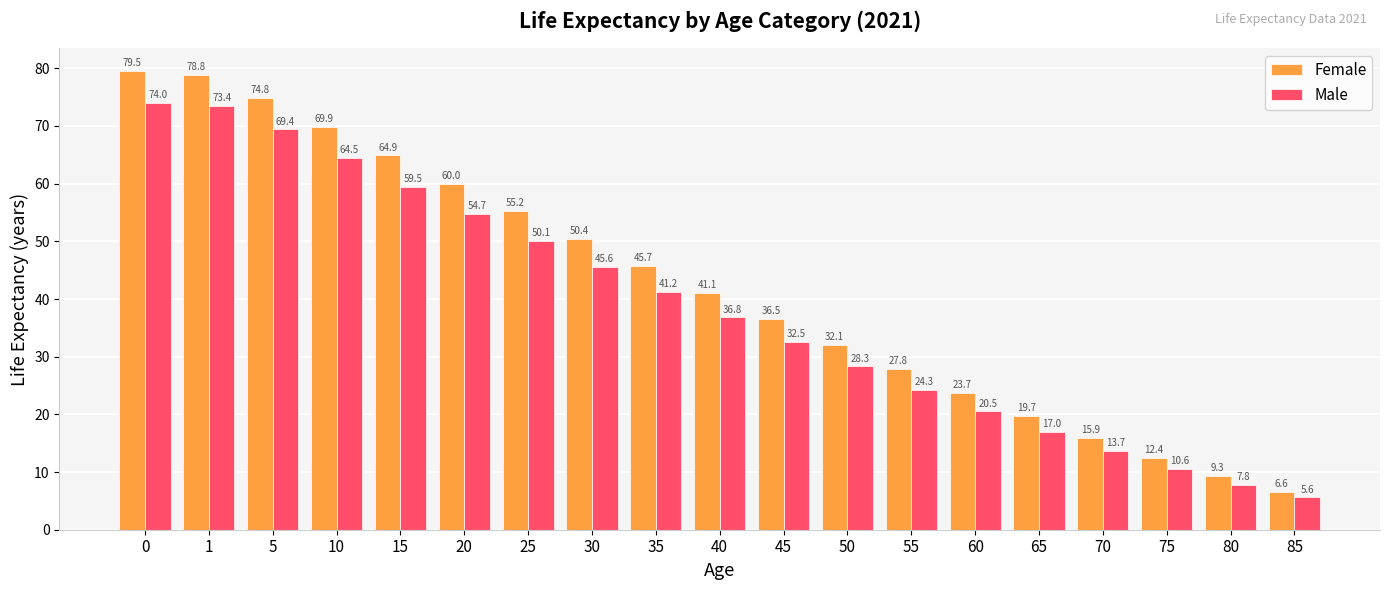

Between 25 and 65, which series saw the biggest shift?

Female